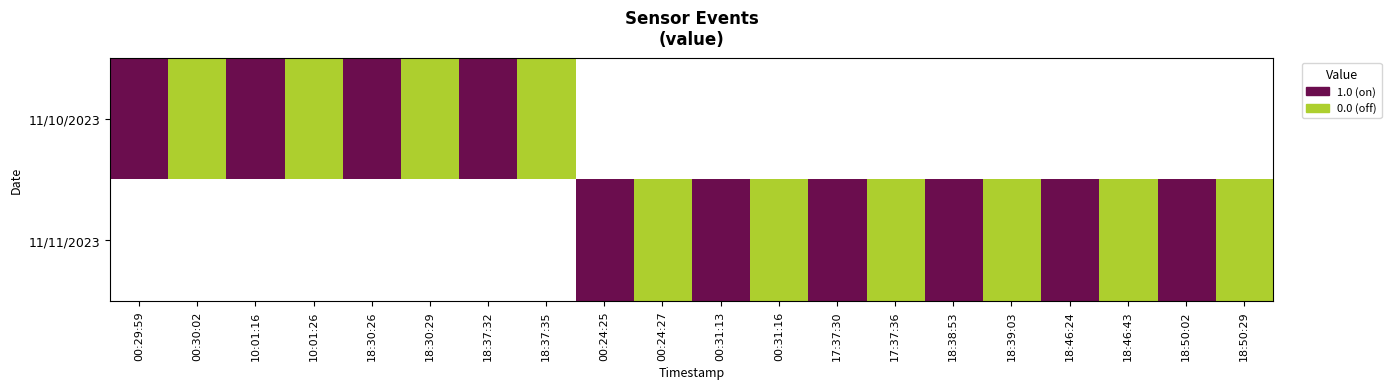

Which category has the lowest value across all series?

00:30:02